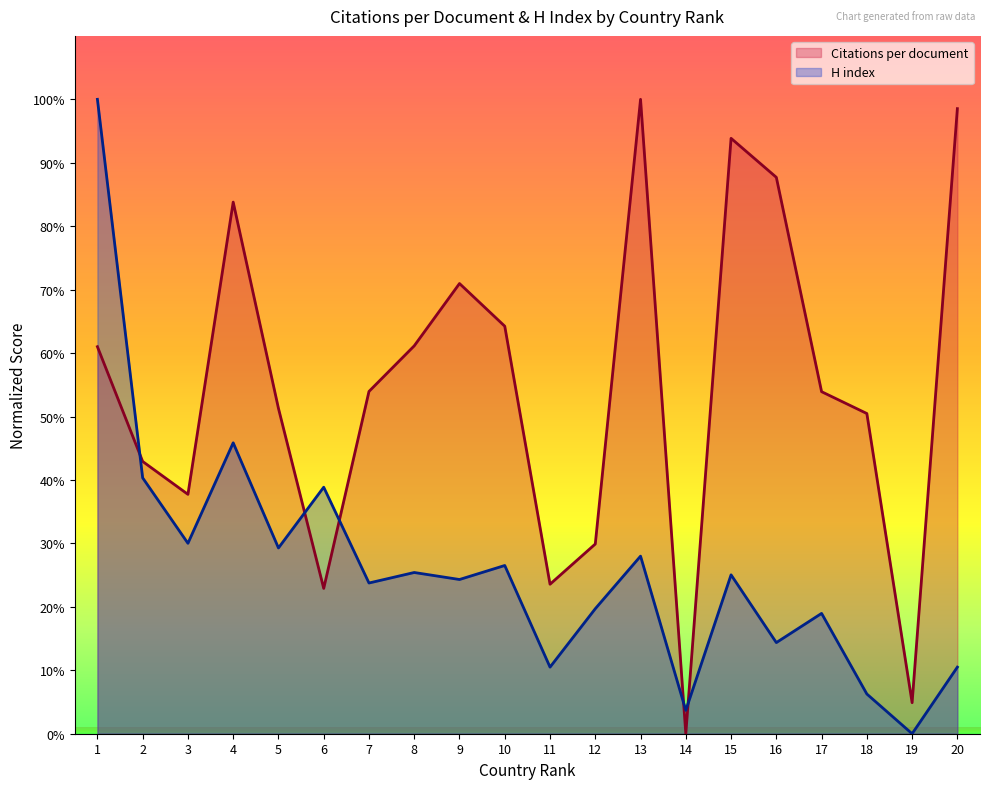

Between 7 and 11, which series saw the biggest shift?

Citations per document